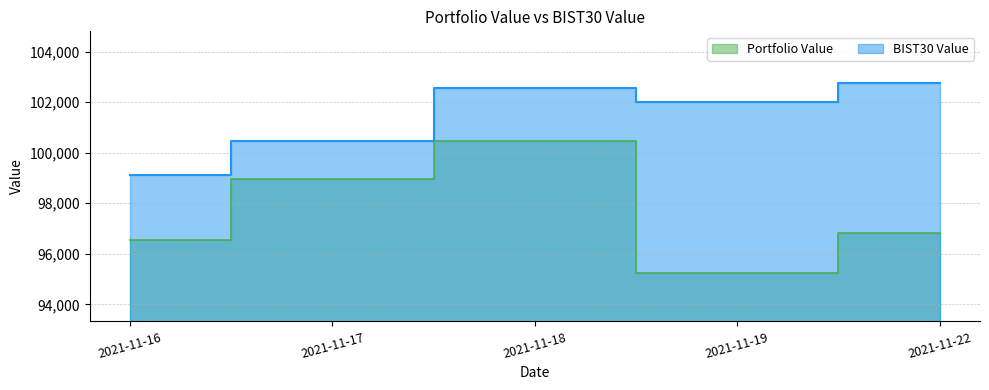

At how many categories does at least one series exceed 101783?

3